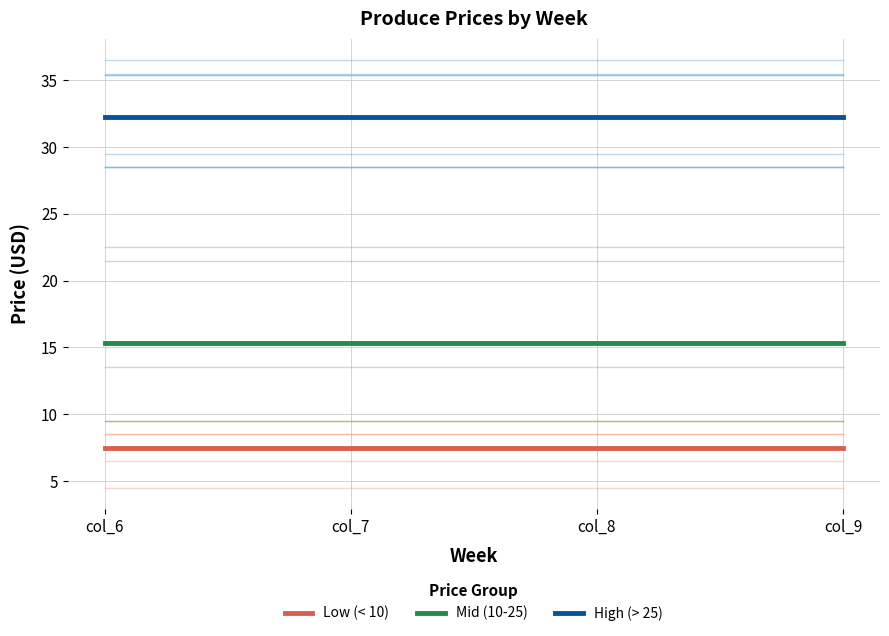

Reading left to right, list all the values displayed in this chart.

Low (< 10): col_6=7.5	col_7=7.5	col_8=7.5	col_9=7.5
Mid (10-25): col_6=15.3	col_7=15.3	col_8=15.3	col_9=15.3
High (> 25): col_6=32.2	col_7=32.2	col_8=32.2	col_9=32.2